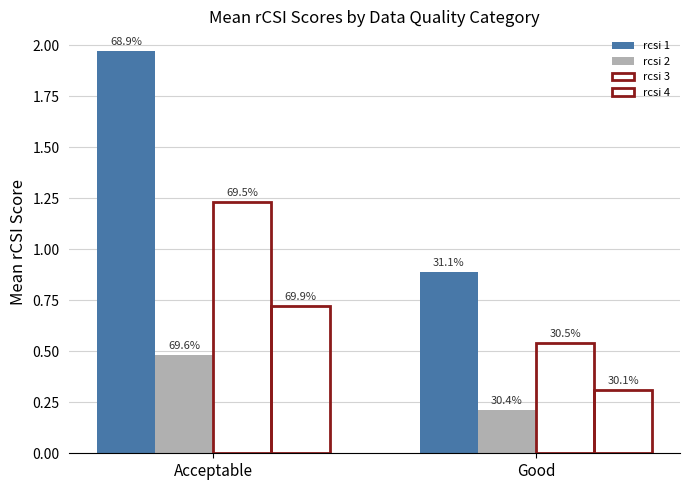

How many bars are there in each group?

4